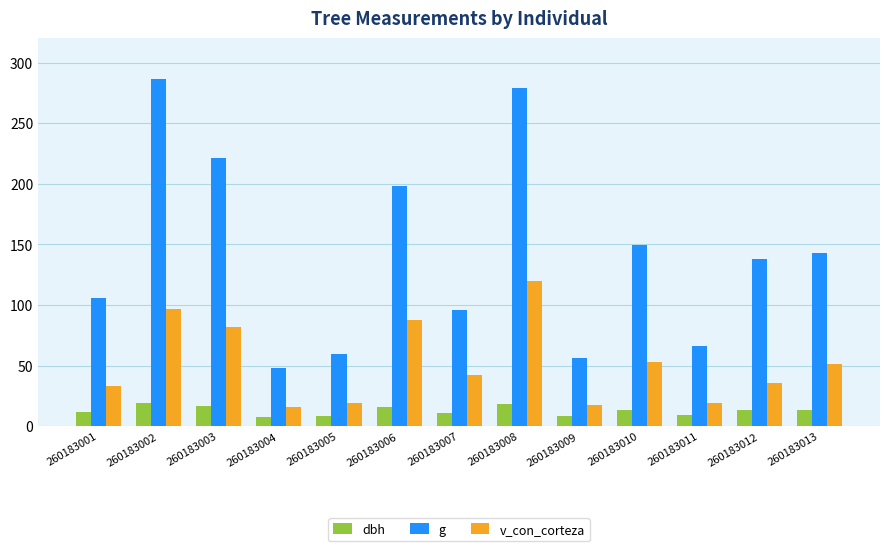

Are the bars horizontal?

No